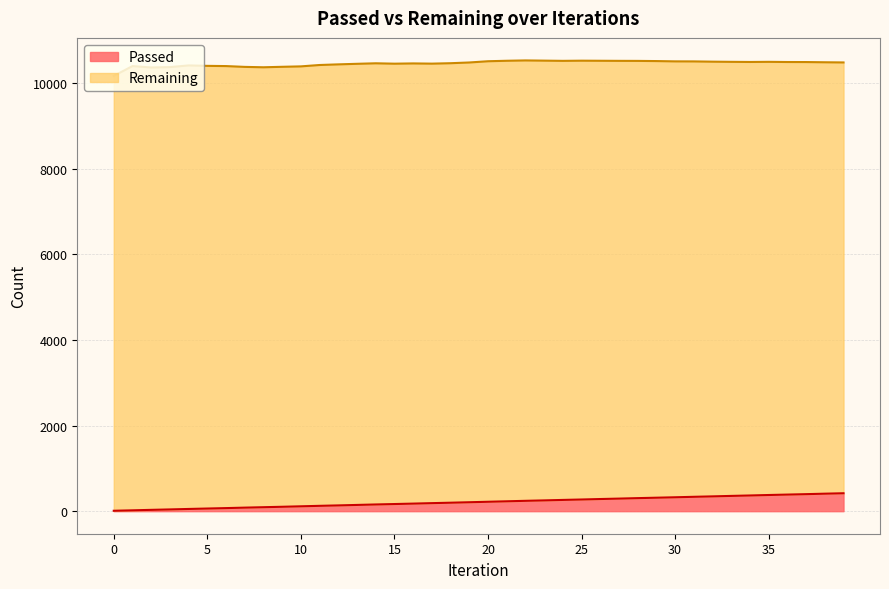

Rank the categories by value from lowest to highest.

0, 1, 2, 3, 4, 5, 6, 7, 8, 9, 10, 11, 12, 13, 14, 15, 16, 17, 18, 19, 20, 21, 22, 23, 24, 25, 26, 27, 28, 29, 30, 31, 32, 33, 34, 35, 36, 37, 38, 39